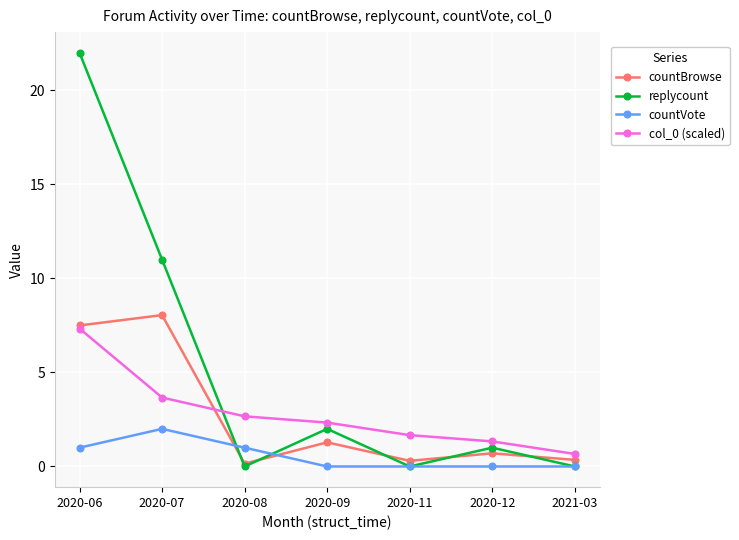

Is it true that countVote equals 1.0 at 2020-08?

True